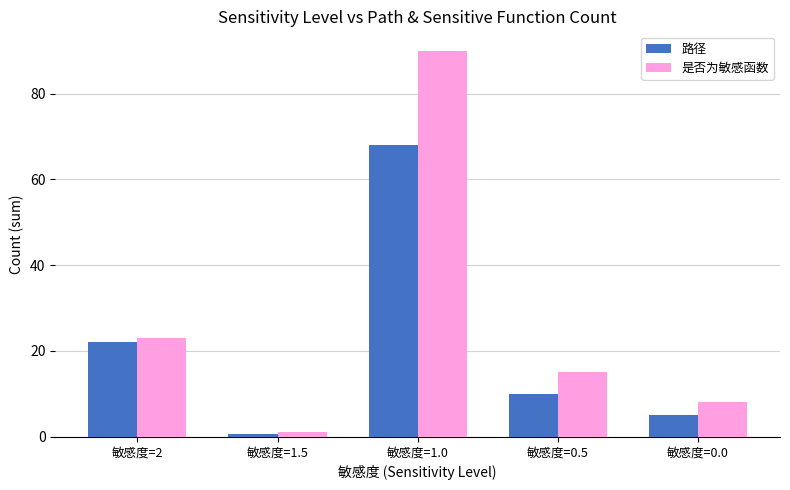

At 敏感度=0.0, list the series in order from largest to smallest.

是否为敏感函数, 路径